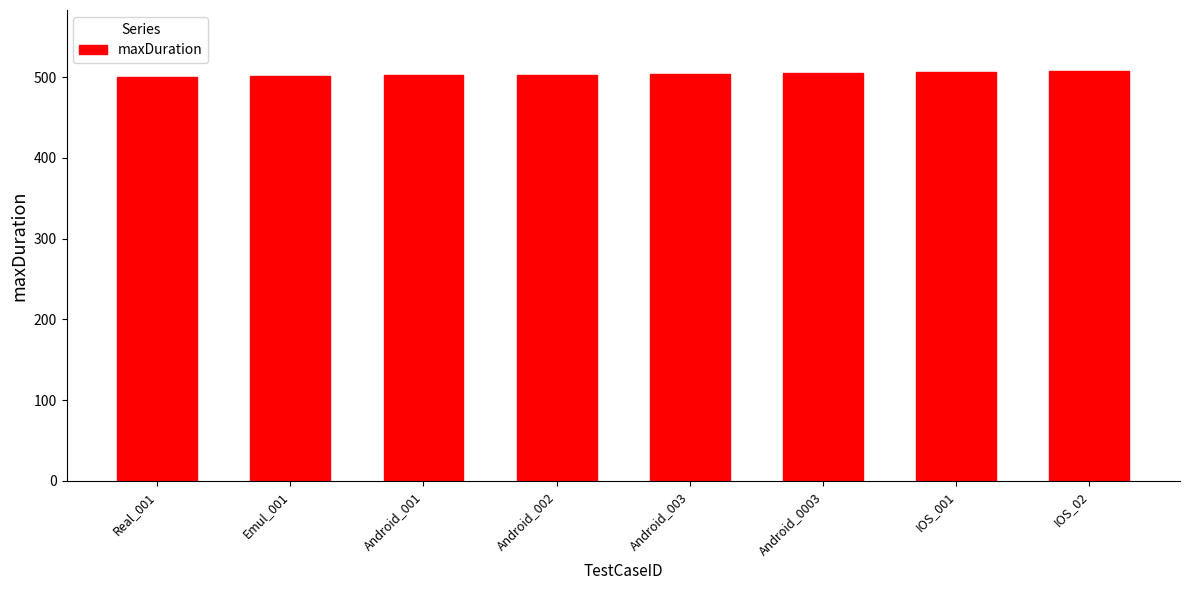

What is the difference between the second highest and minimum values?

6